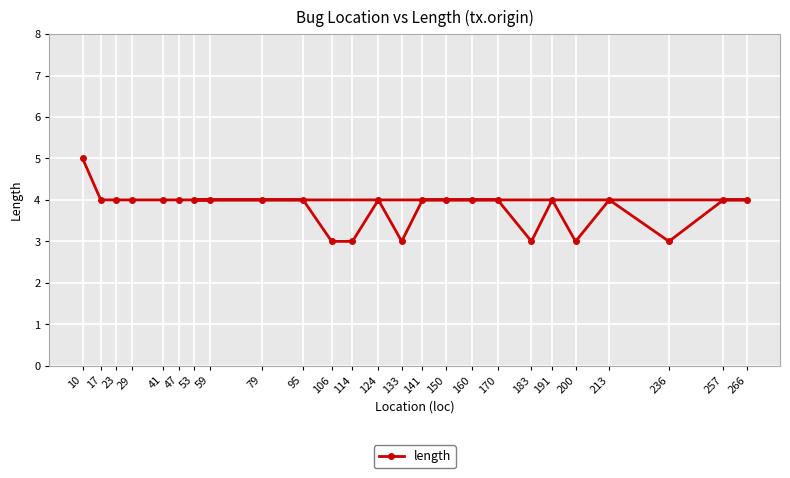

What is the average value?

4